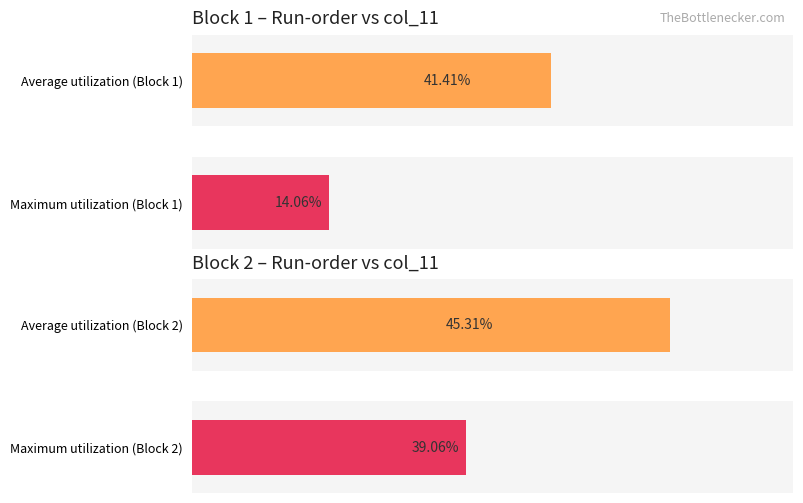

How many distinct data groups are displayed?

4